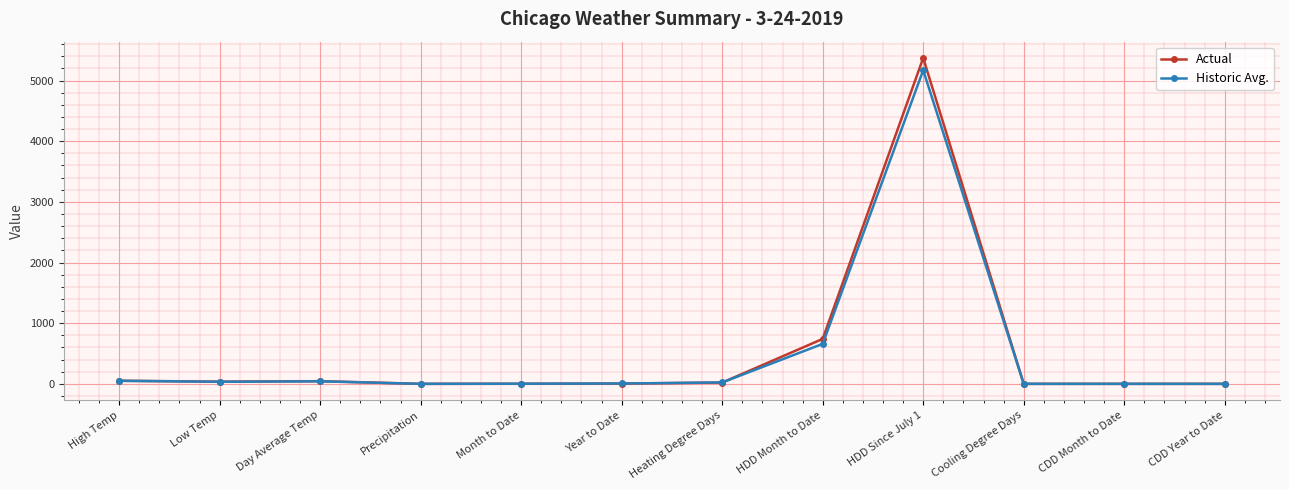

Where is Actual nearest to the value 2686?

HDD Month to Date